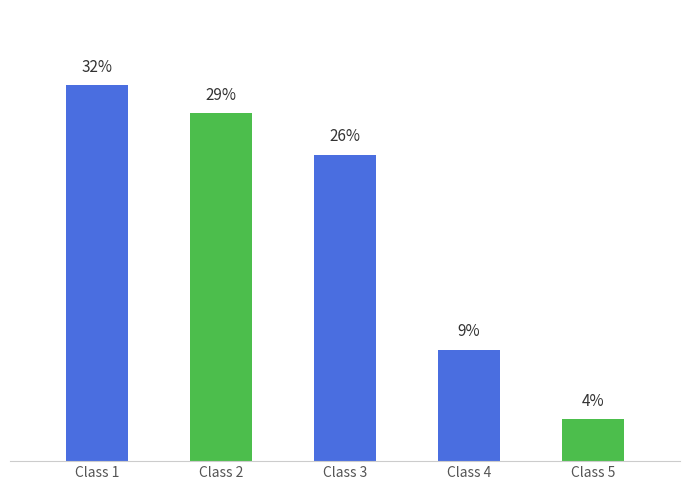

The value at Class 1 is 31.8. True or false?

True